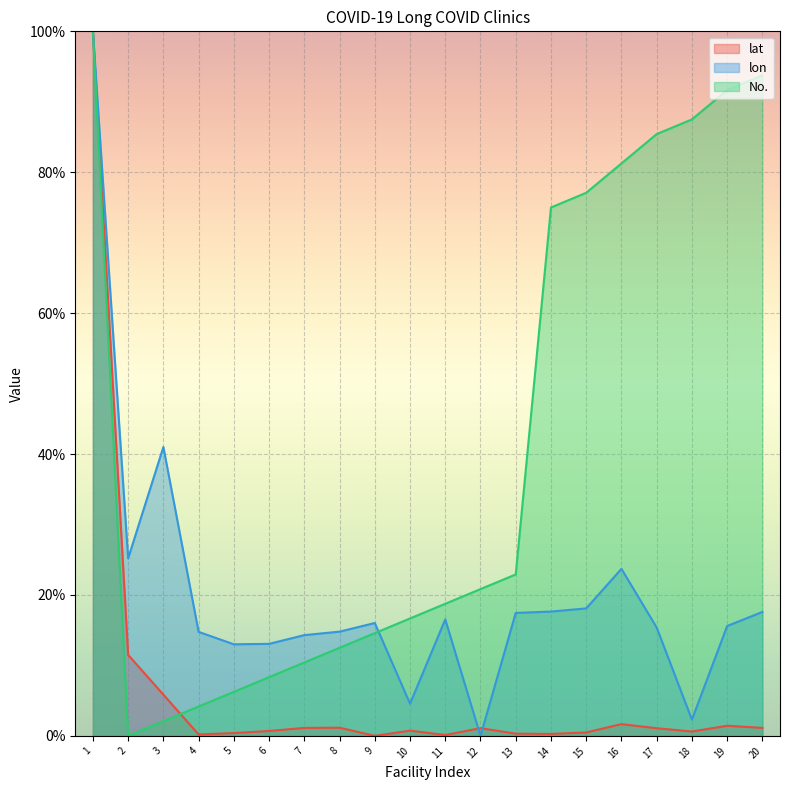

At which label is lat closest to 50?

2